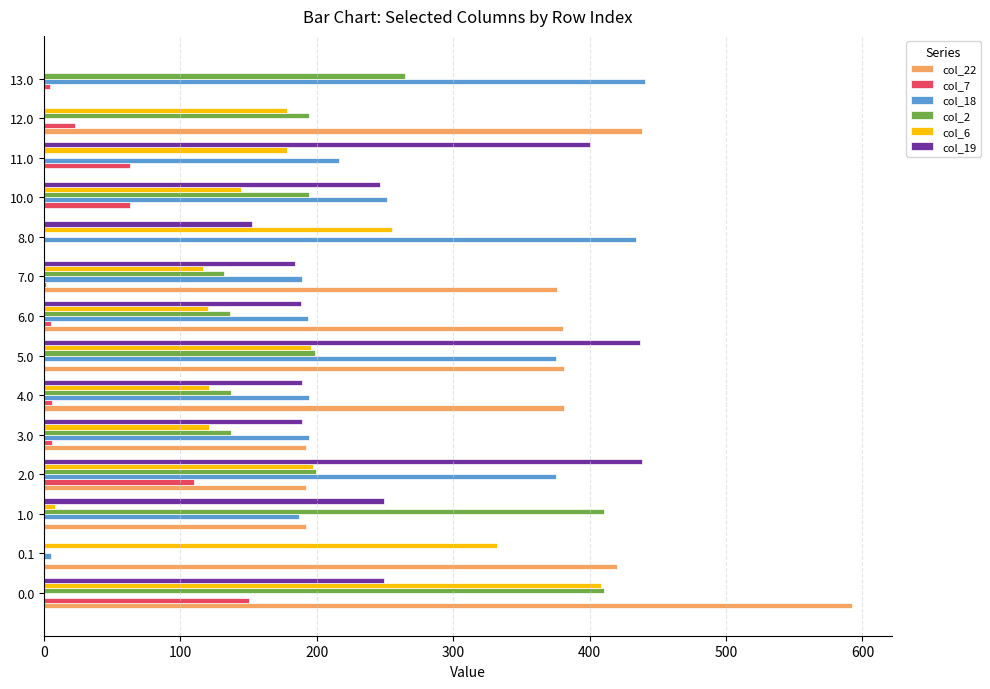

Which series has the largest total across all categories?

col_22